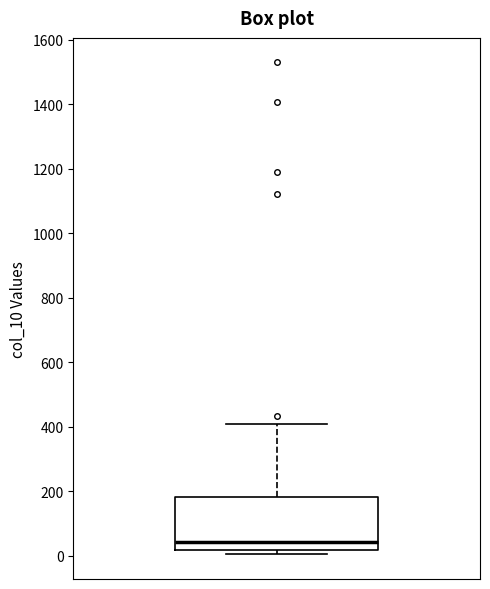

Read this box plot against the y-axis: the position of the median line, the range covered by the box, and the ends of both whiskers. The values are not printed on the chart, so give them approximately, as read against the axis.

median 40, box 20 to 180, whiskers 0 to 420